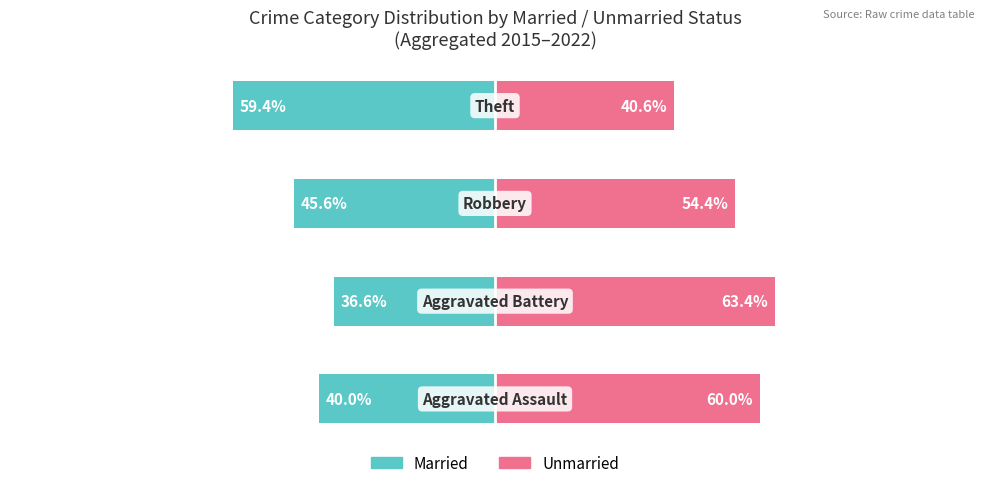

How many distinct data groups are displayed?

2